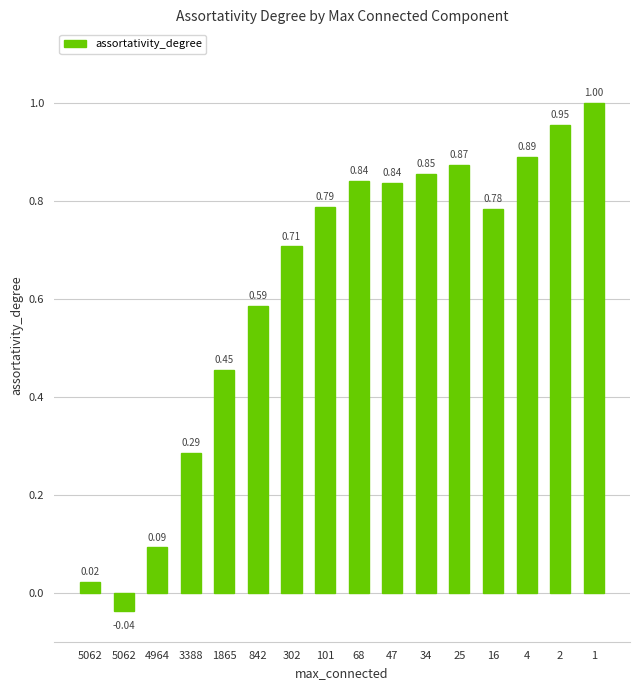

What is the value of the 3rd bar from the left?

0.1